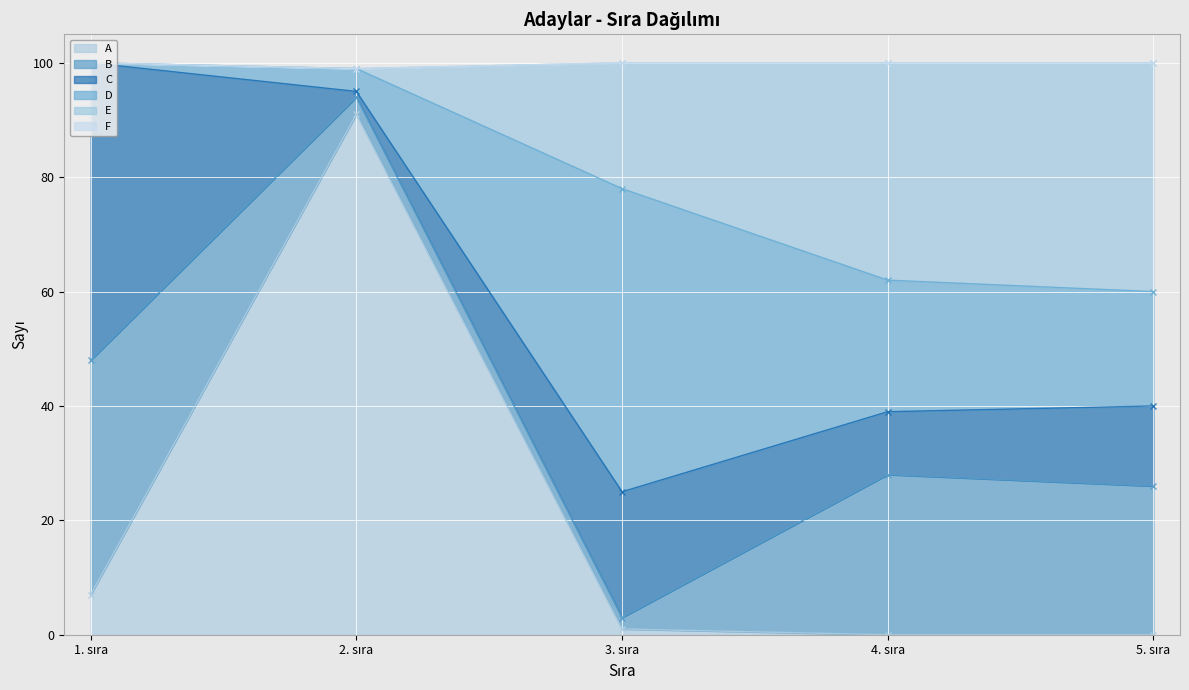

What is the total value across all series at 4. sıra?

100